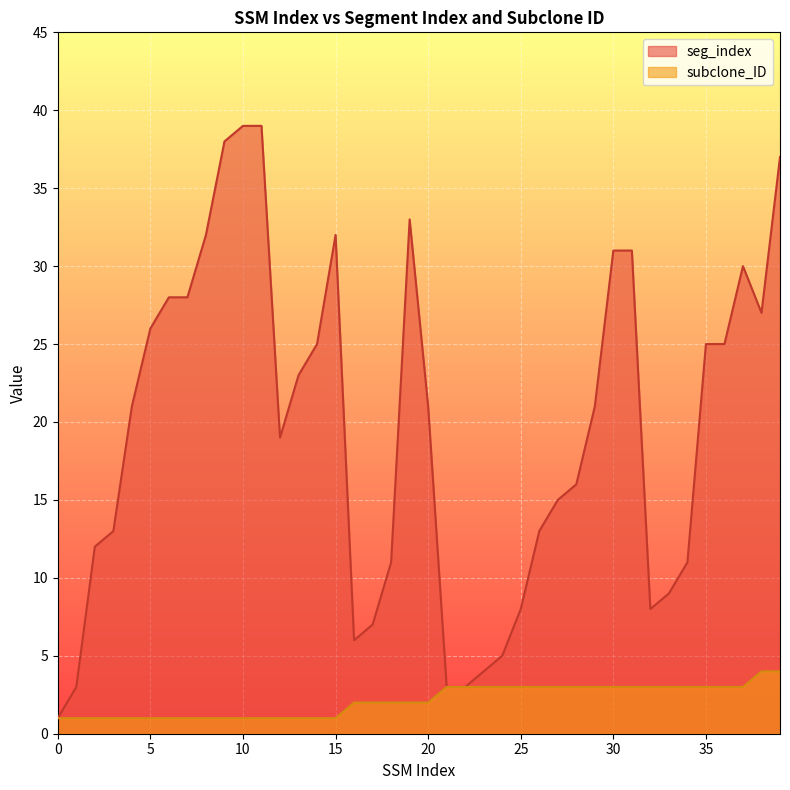

Reading left to right, transcribe all the data shown in this chart.

seg_index: 1	3	12	13	21	26	28	28	32	38	39	39	19	23	25	32	6	7	11	33	21	3	3	4	5	8	13	15	16	21	31	31	8	9	11	25	25	30	27	37
subclone_ID: 1	1	1	1	1	1	1	1	1	1	1	1	1	1	1	1	2	2	2	2	2	3	3	3	3	3	3	3	3	3	3	3	3	3	3	3	3	3	4	4